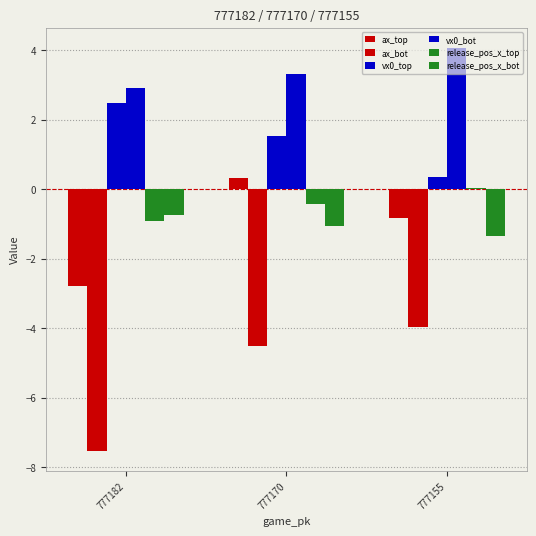

Is the value of ax_bot at 777155 greater than the value of vx0_top at 777182?

No